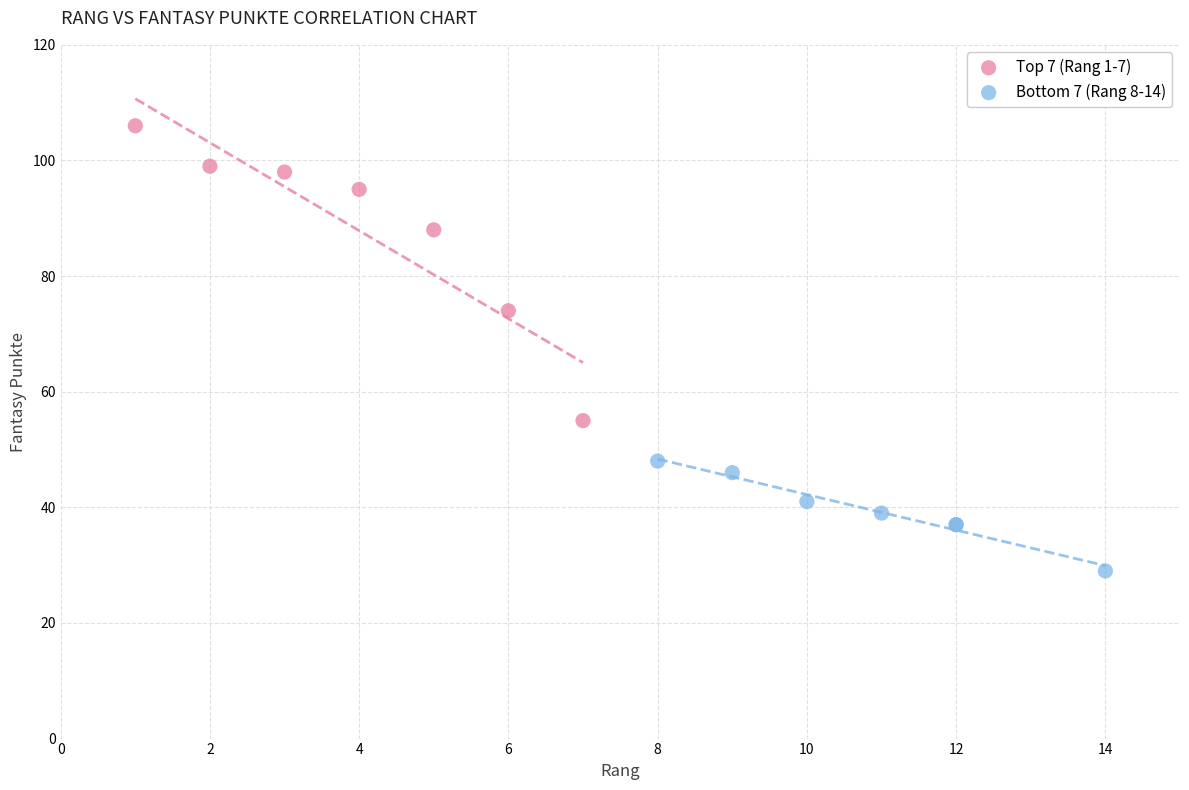

Which series contains the highest Y value?

Top 7 (Rang 1-7)